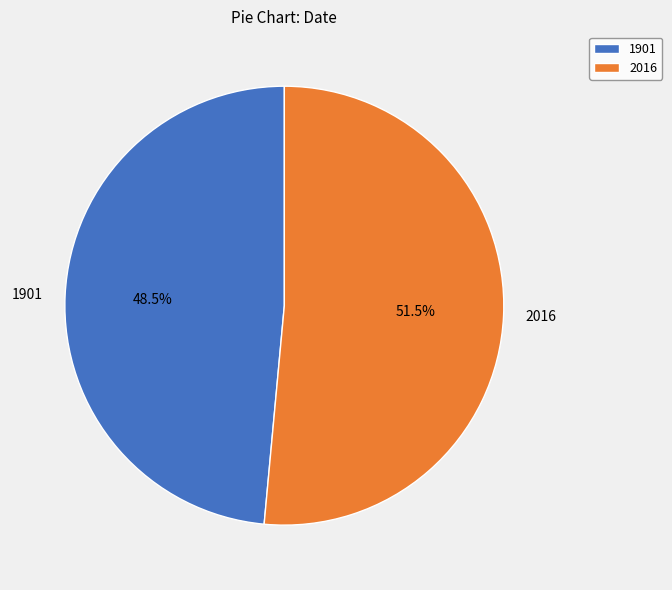

Which slice is the smallest?

1901